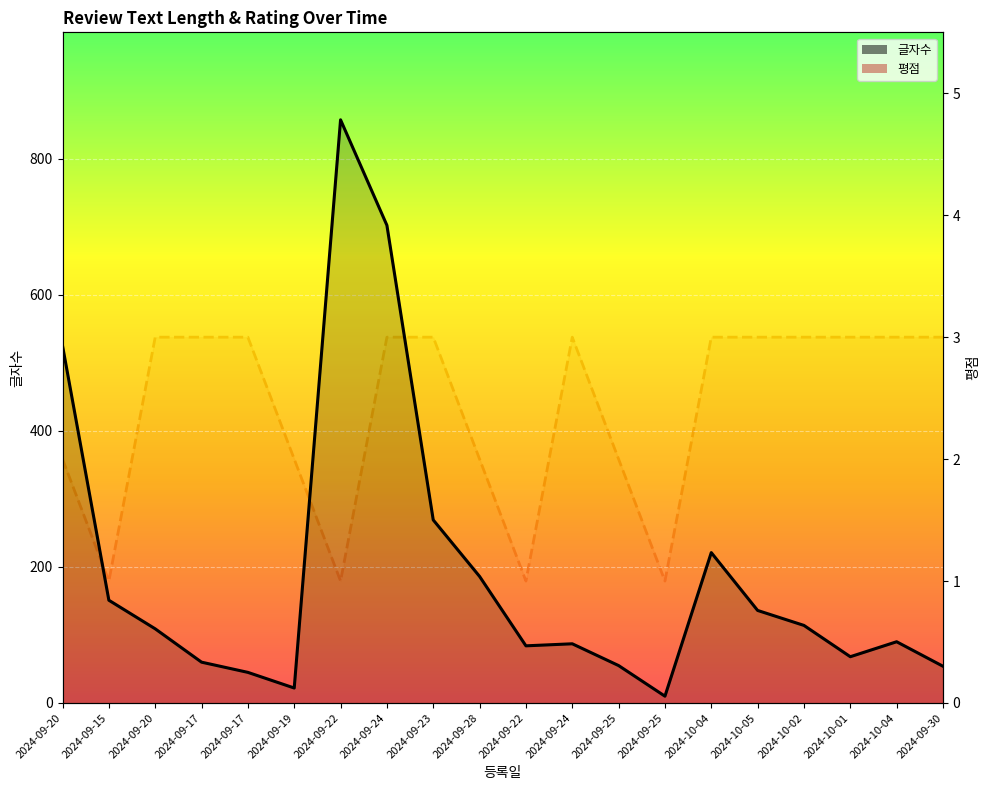

What is the total value across all series at 2024-09-24?

705